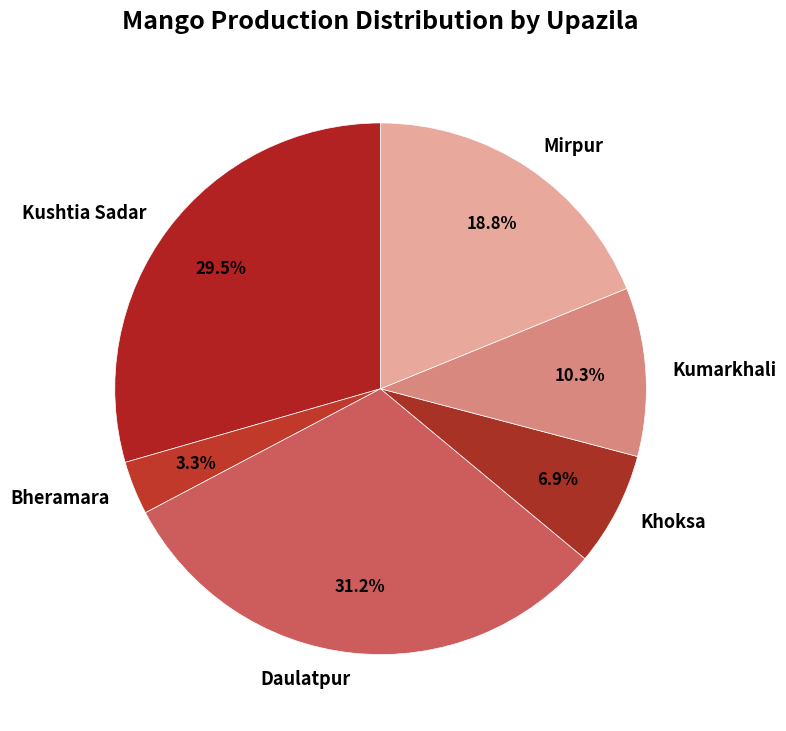

Is Kushtia Sadar the majority of the pie?

No